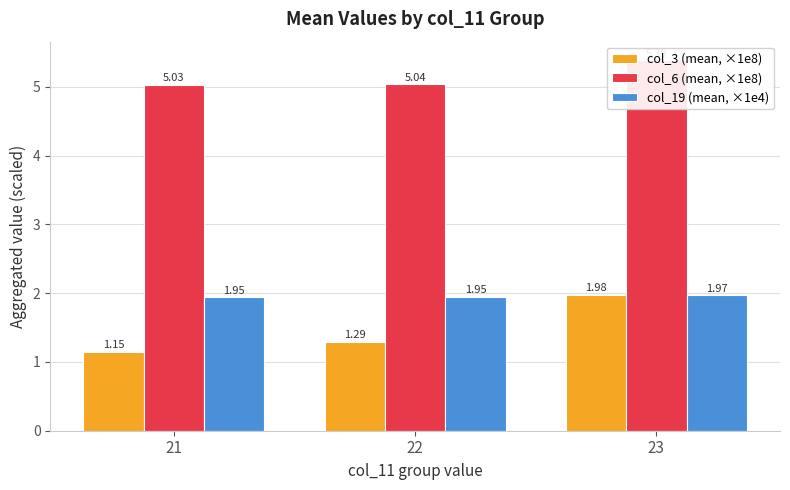

What is the average value of the col_19 (mean, ×1e4) series?

2.0